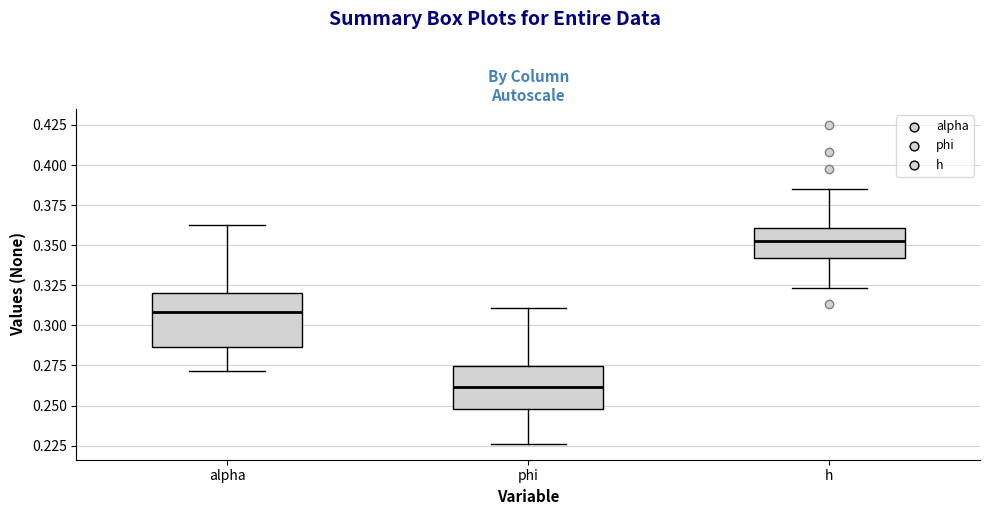

Where is the lower edge of the box for h on the y-axis? The values are not printed on the chart, so give them approximately, as read against the axis.

0.340